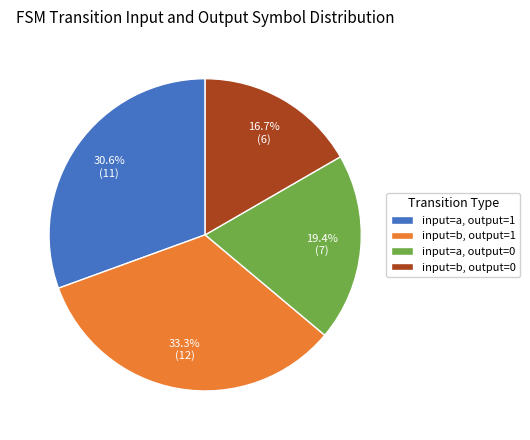

What portion of the pie excludes input=b, output=1?

66.7%